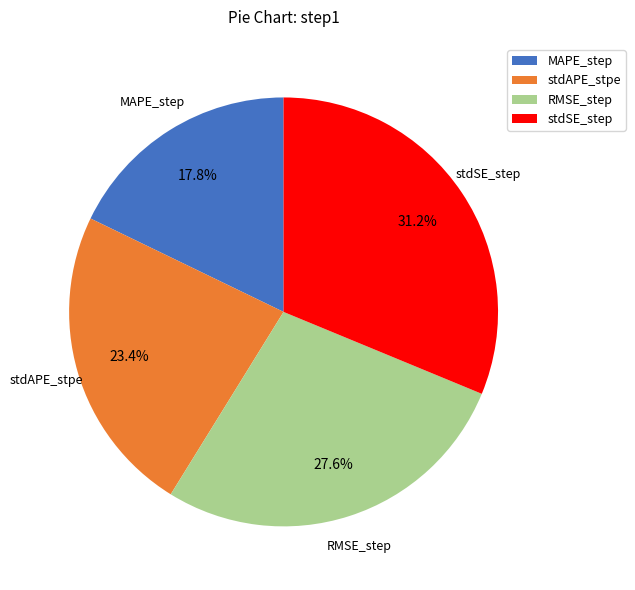

Count the number of slices in the pie.

4